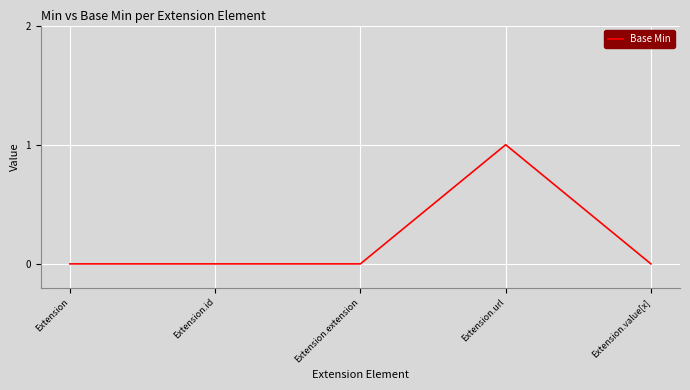

How many values are between 0 and 1?

5